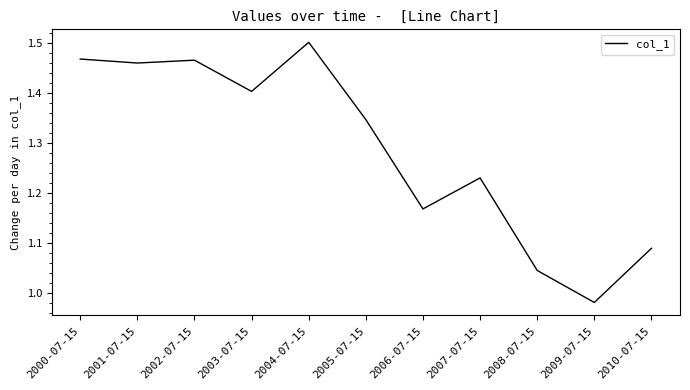

Which label corresponds to the smallest value in the chart?

2009-07-15